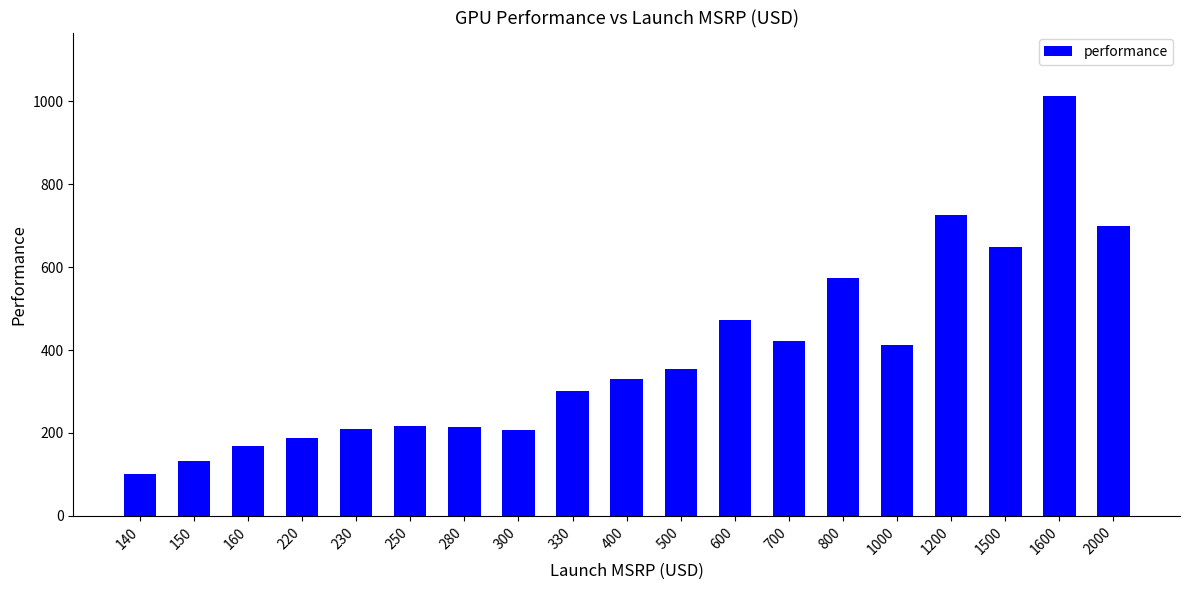

Where is the data nearest to the value 557?

800